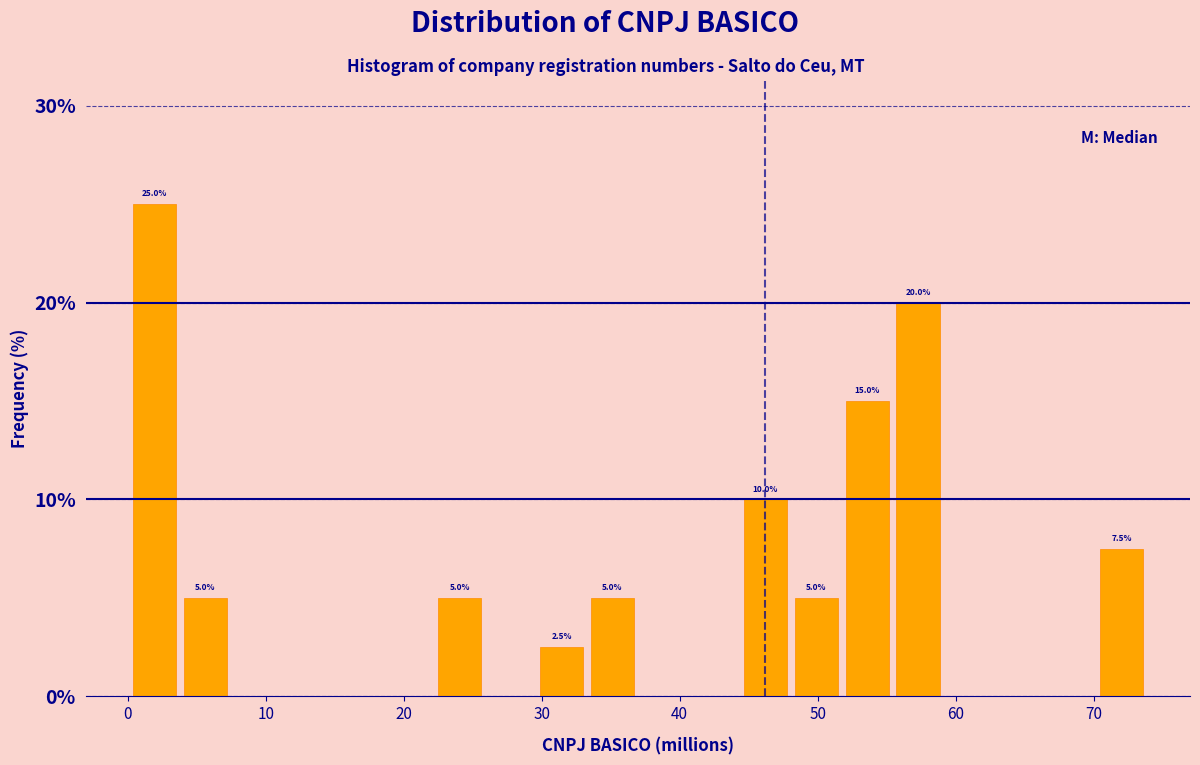

Read against the x-axis, roughly where is the centre of the tallest bar?

2